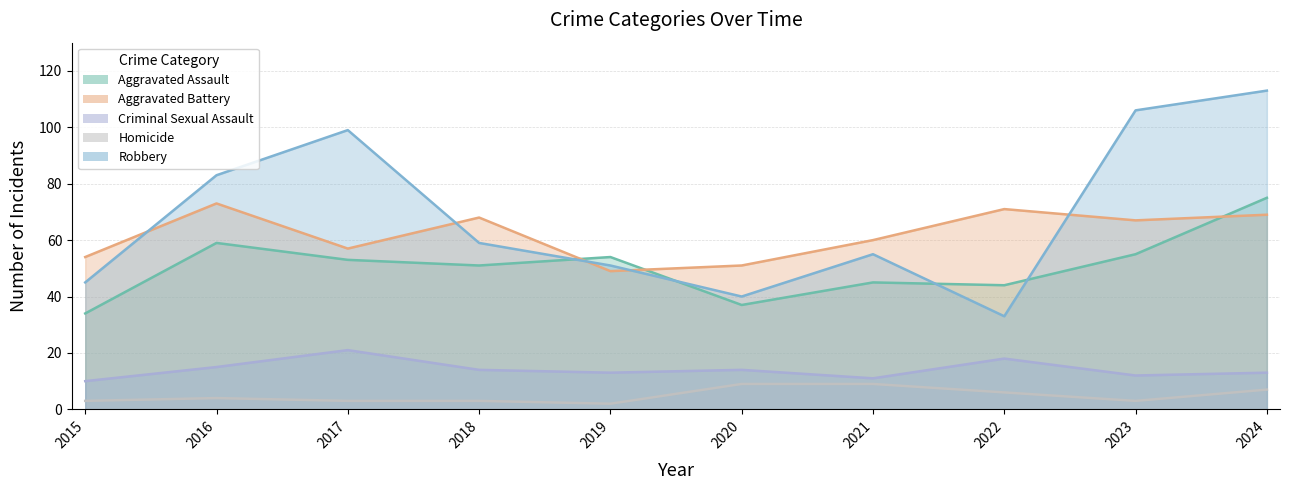

What is the difference between the Aggravated Battery values at 2018 and 2020?

17